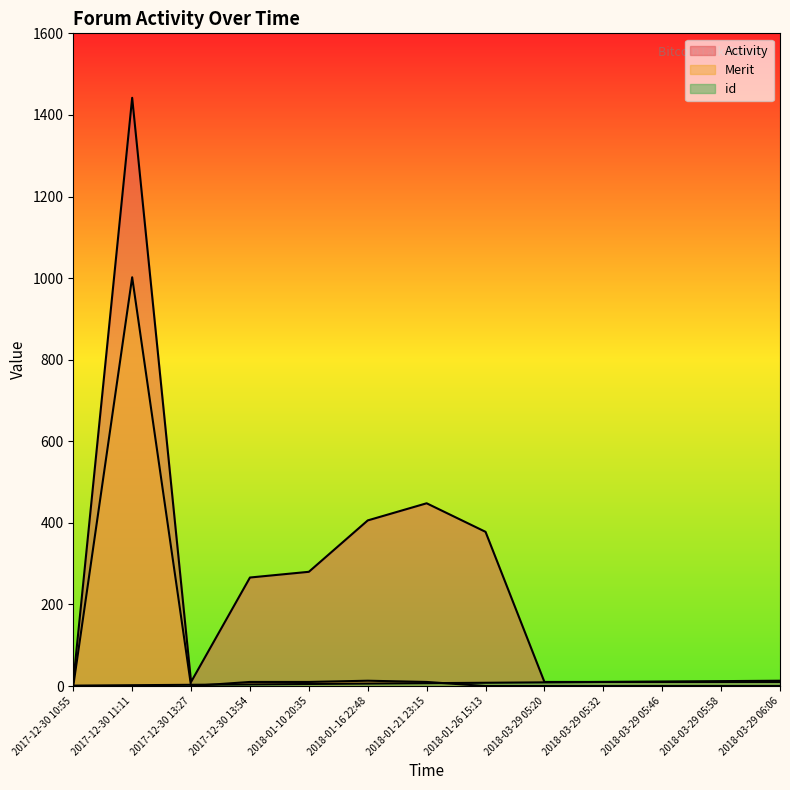

True or false: Activity and id intersect in this chart.

False